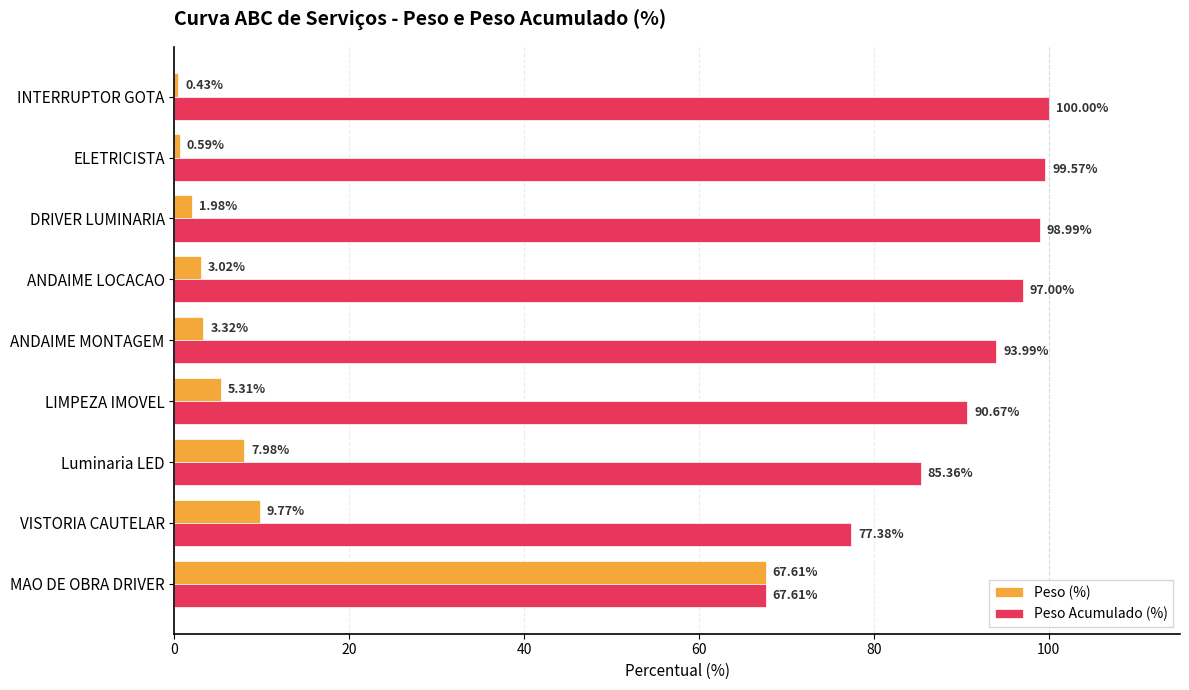

Between MAO DE OBRA DRIVER and ANDAIME MONTAGEM, which series saw the biggest shift?

Peso (%)